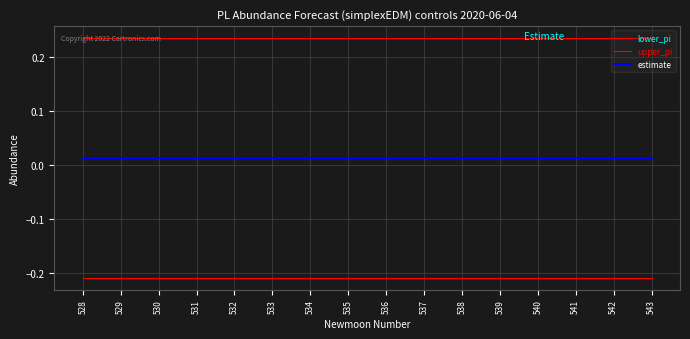

The value of lower_pi at 536 is -0.1. True or false?

False